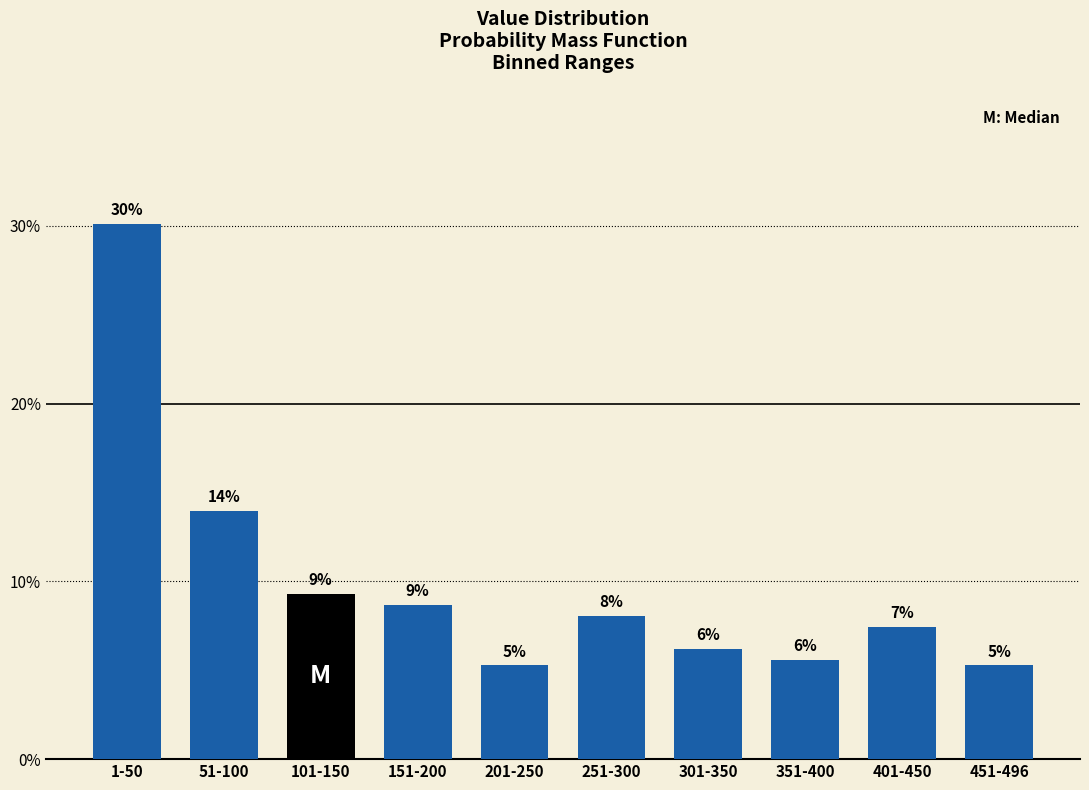

Does the chart contain any negative values?

No